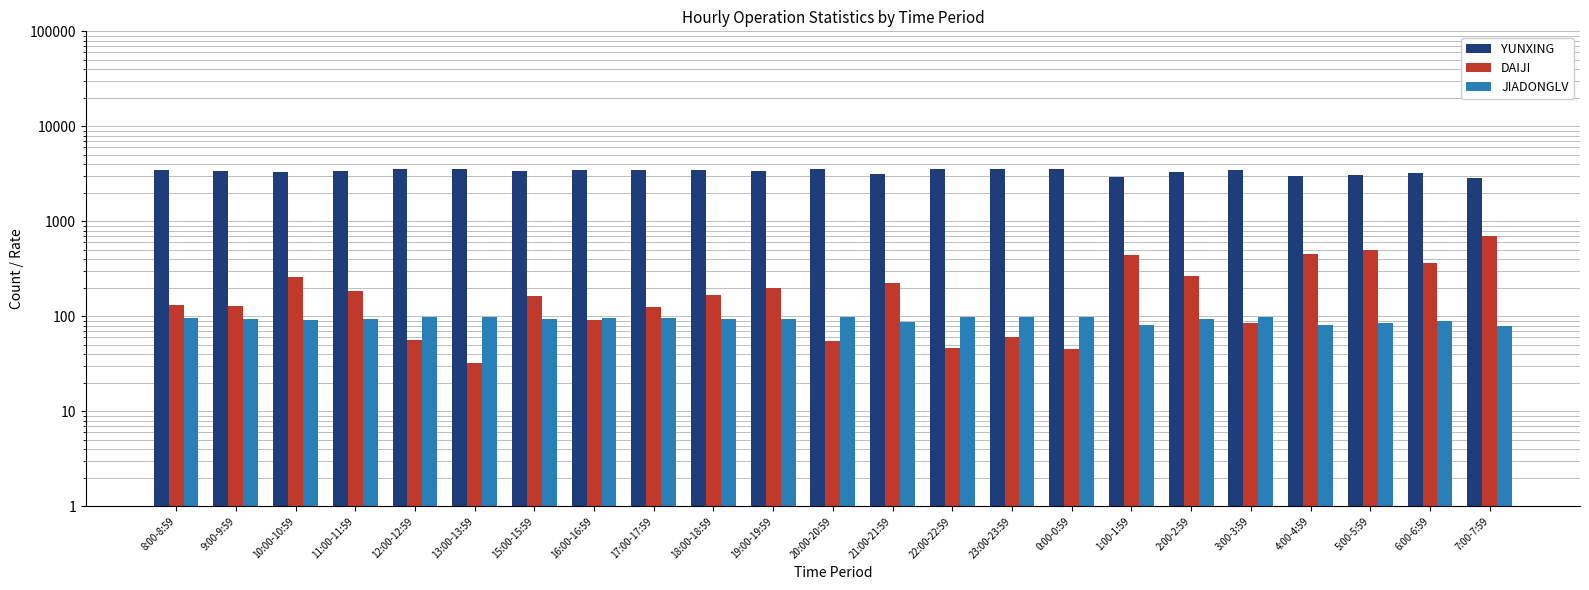

What value does the YUNXING series have at 20:00-20:59?

3545